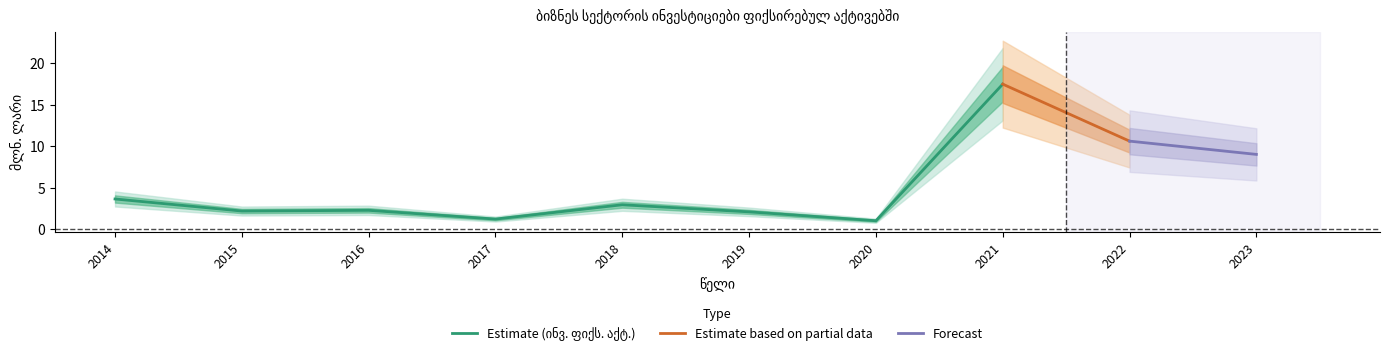

Count the number of categories in the chart.

10